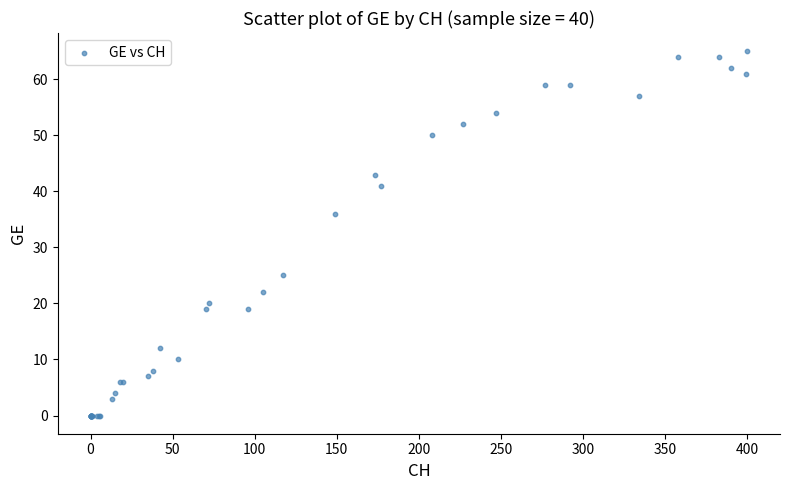

What Y value in the scatter plot is closest to 32?

36